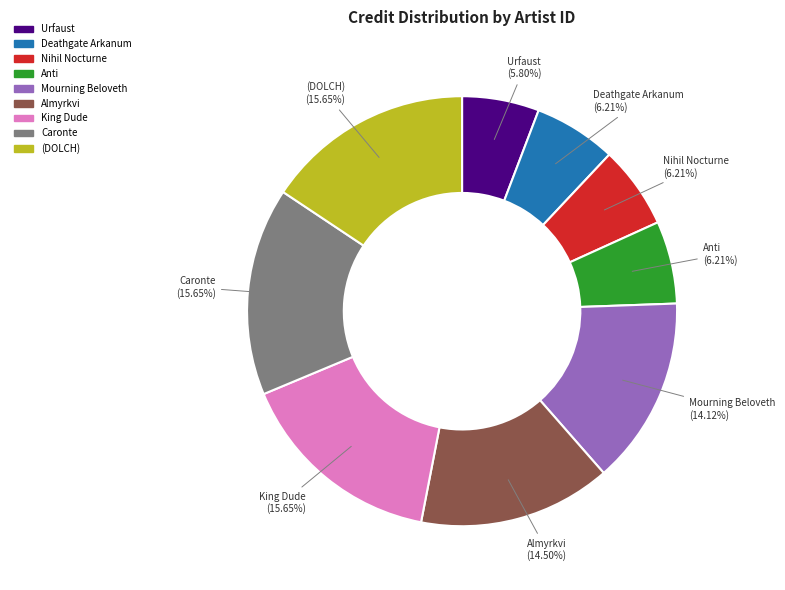

Is there any slice that represents more than half of the pie?

No